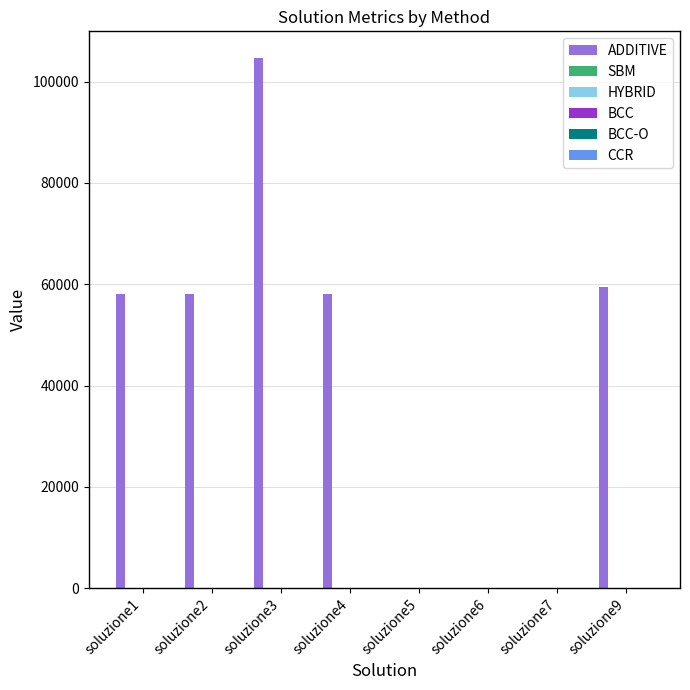

At which category is the sum across all series the highest?

soluzione3